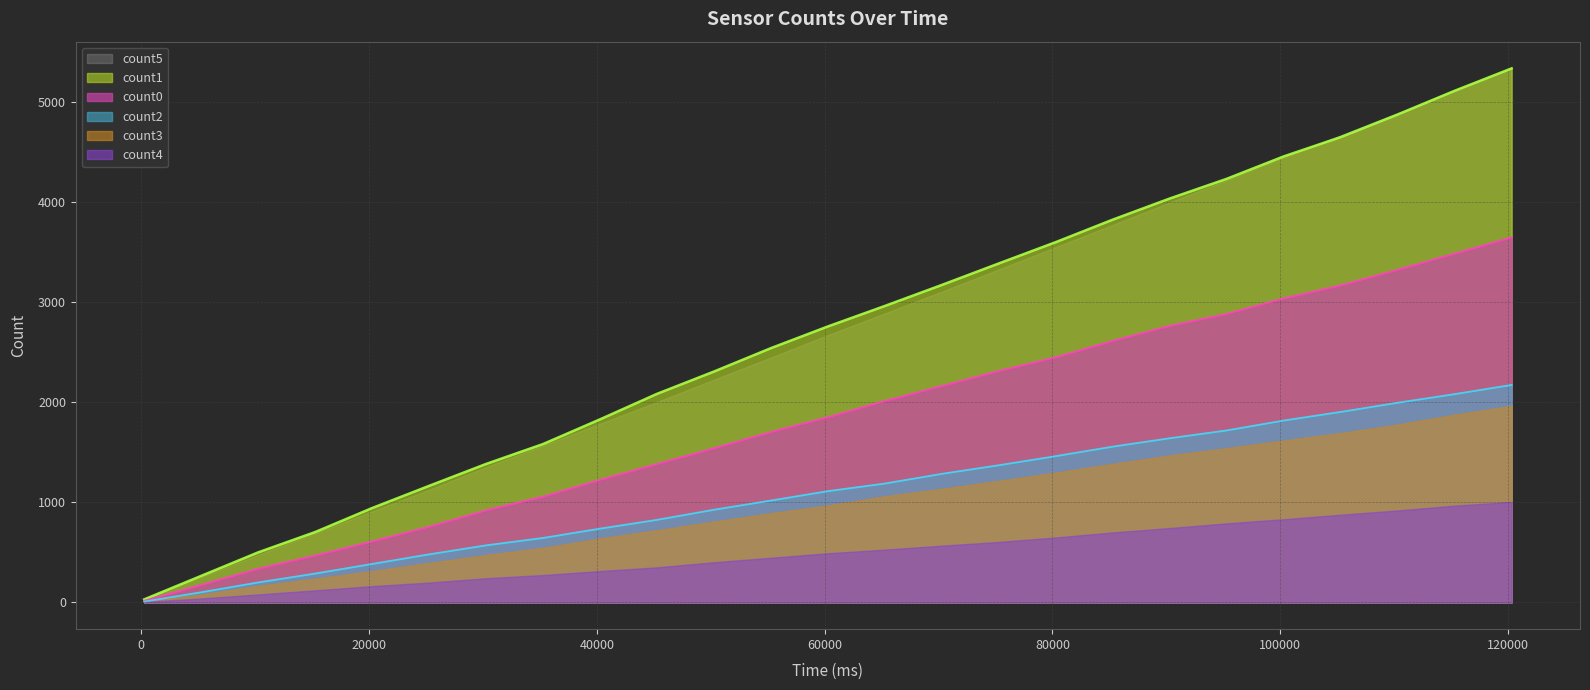

True or false: count0 has more than 0 interior local peaks.

False